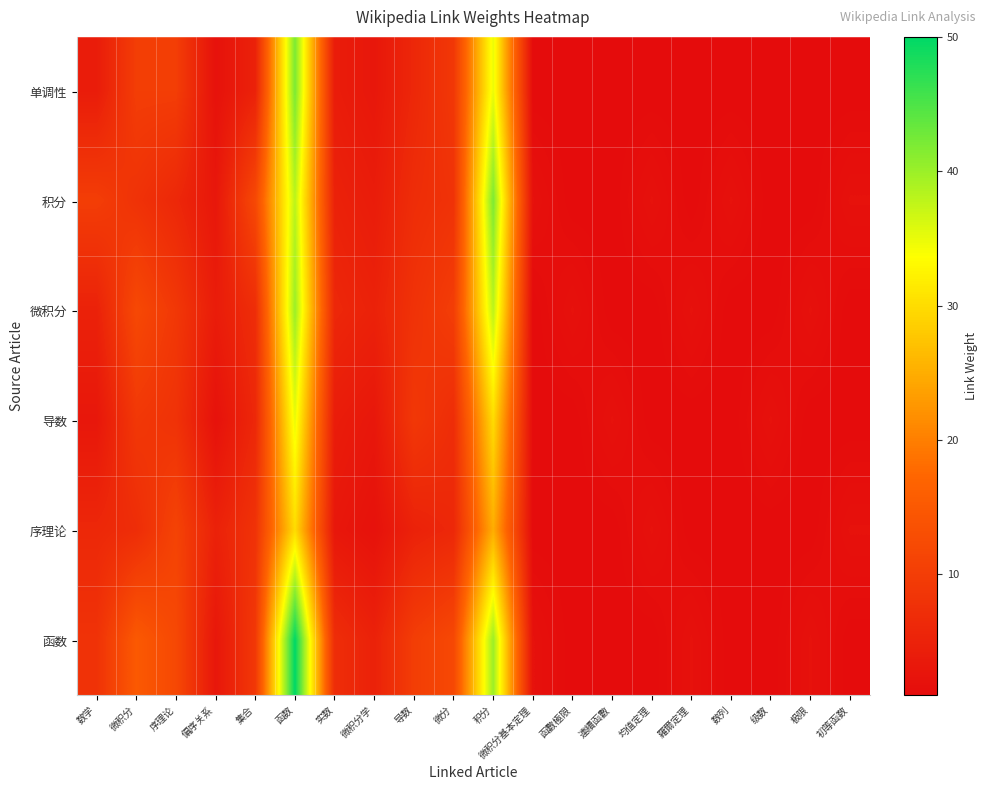

Between 連續函數 and 数学, which is larger?

数学